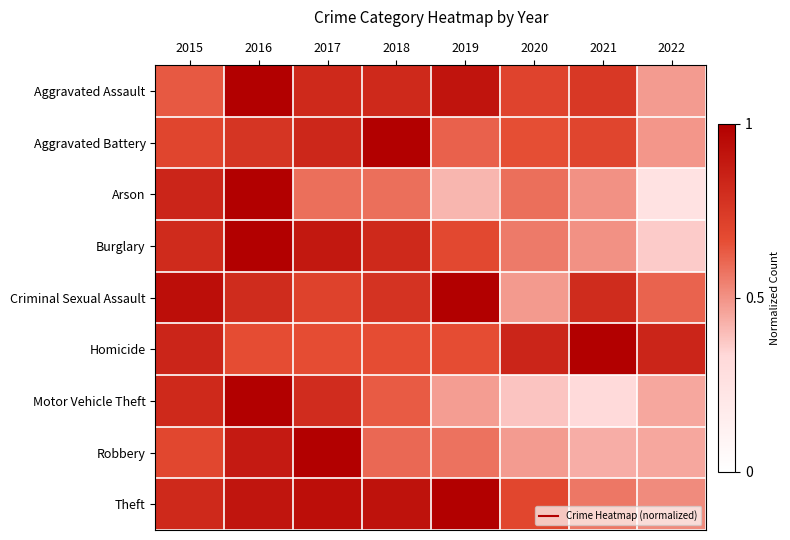

Rank the series by their maximum value, from highest to lowest.

Aggravated Assault, Aggravated Battery, Arson, Burglary, Criminal Sexual Assault, Homicide, Motor Vehicle Theft, Robbery, Theft